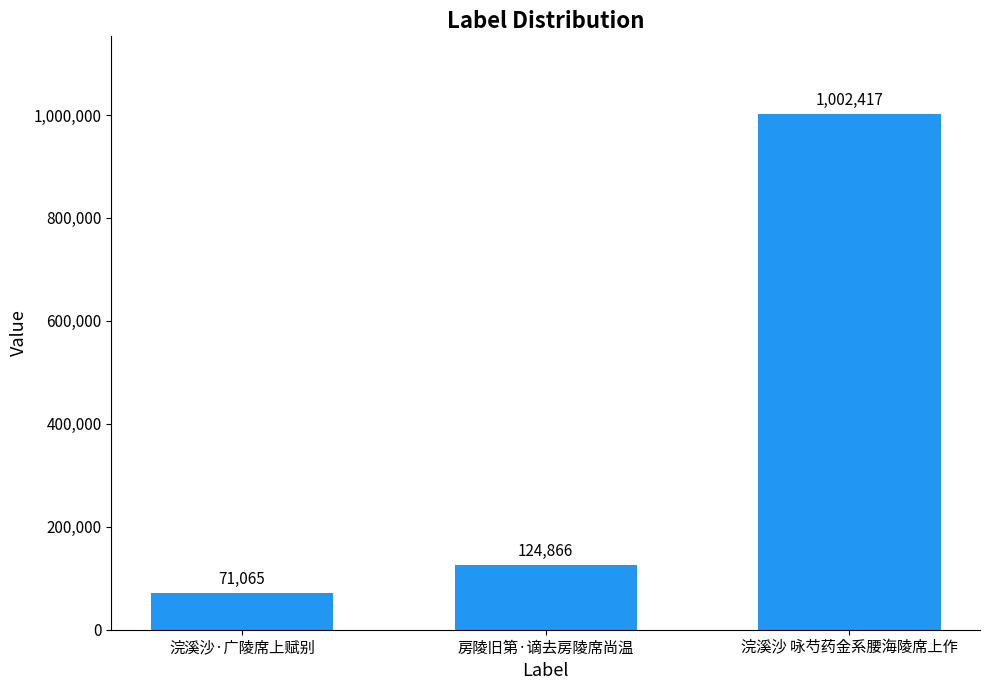

Is it true that the value at 浣溪沙·广陵席上赋别 is 71065?

True